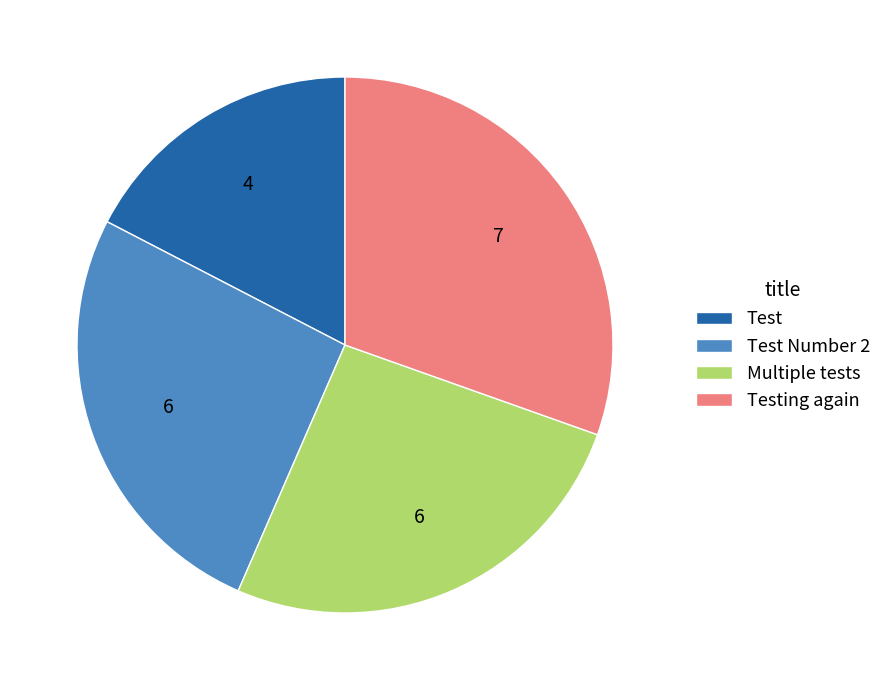

Is the sum of Testing again and Test greater than half?

No